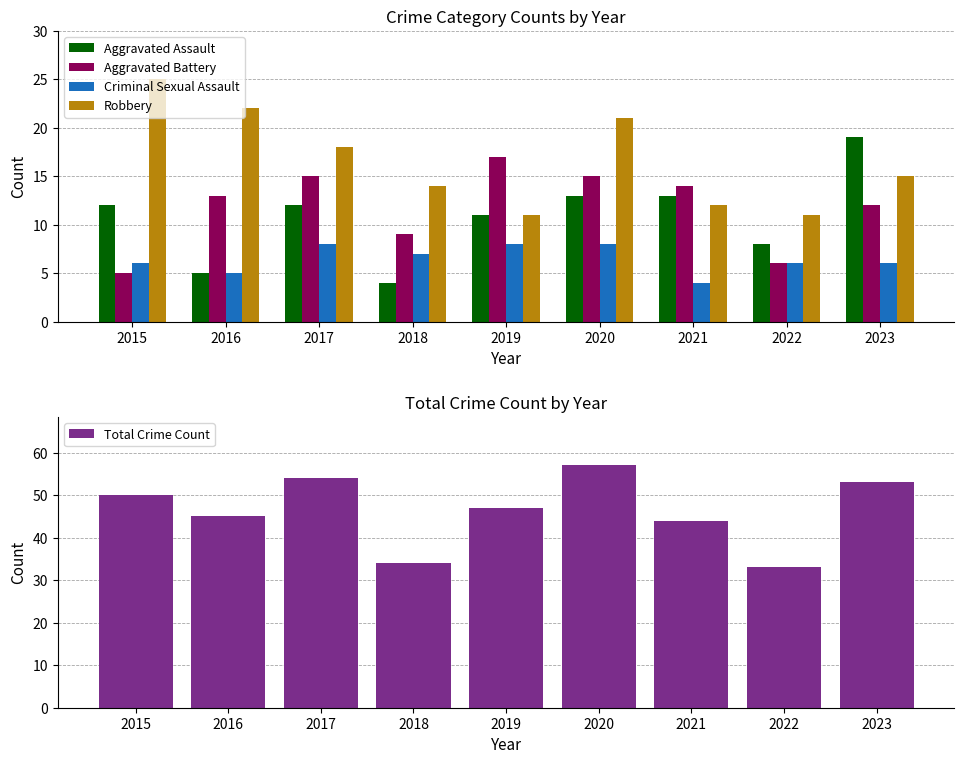

How many bars are there in total?

45